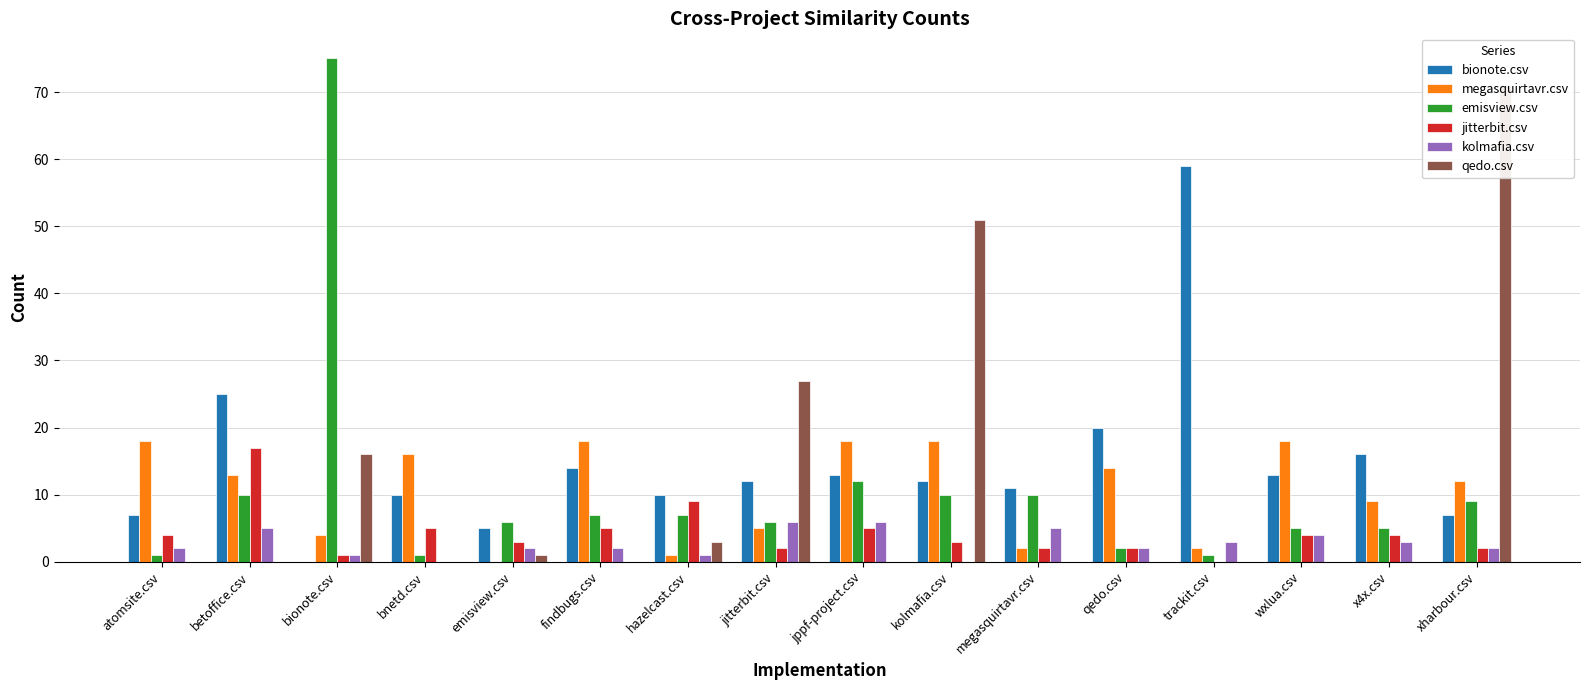

How many bars are there in total?

96